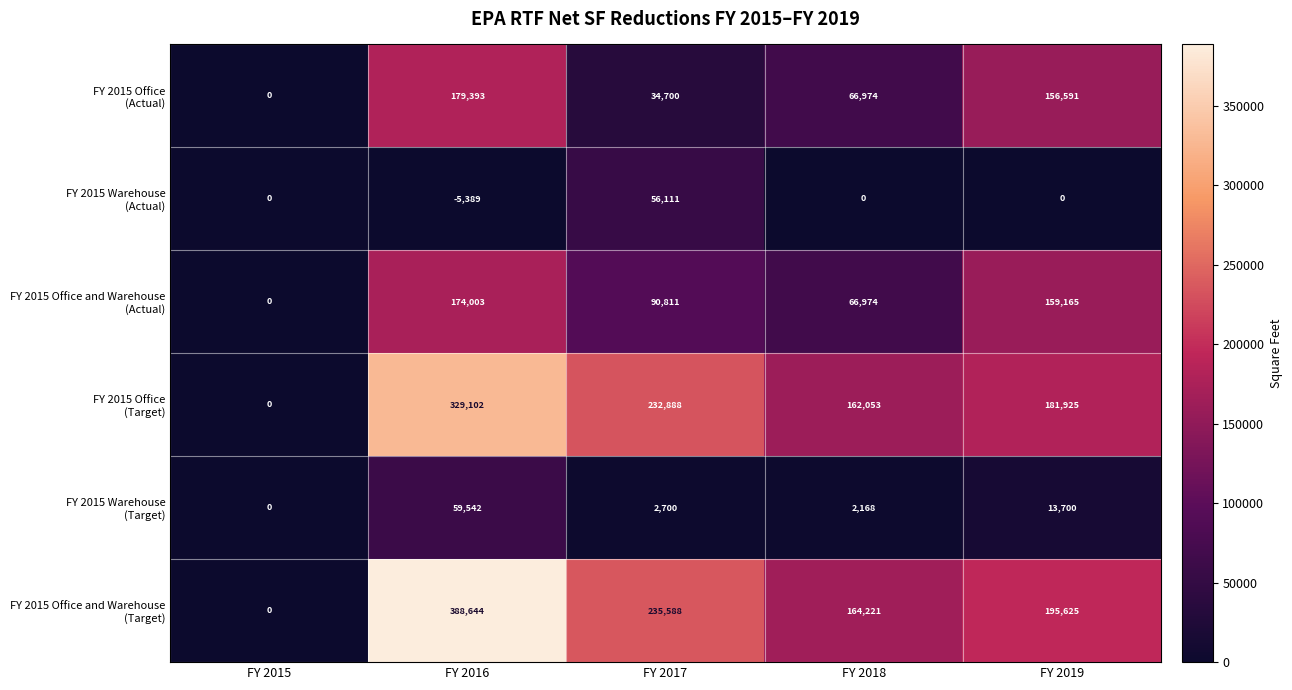

At which category is the sum across all series the highest?

FY 2016